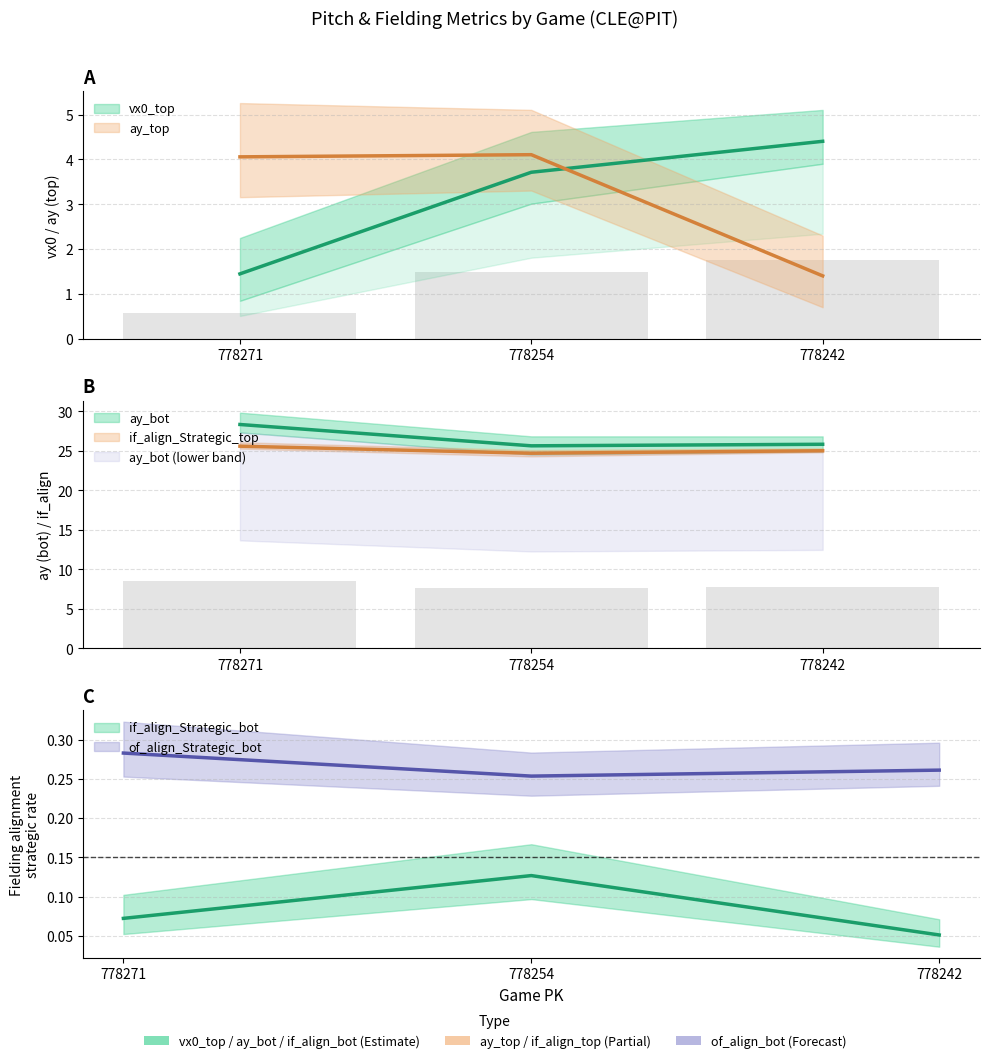

What is the sum of the ay_top values at 778242 and 778254?

5.5